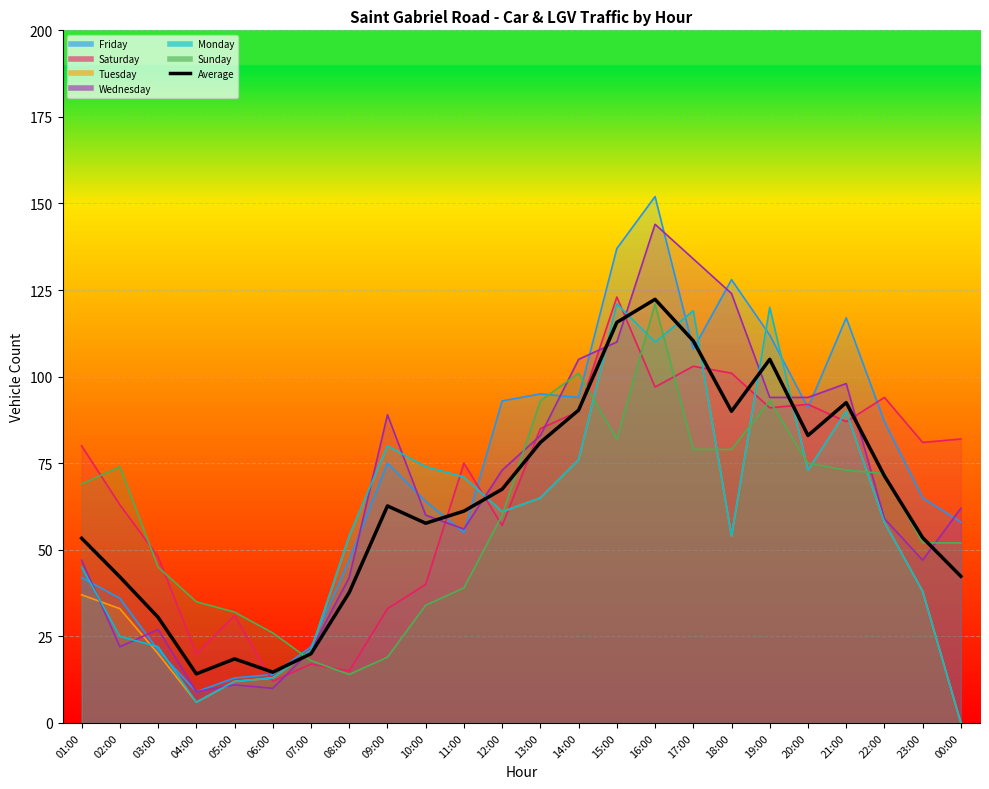

What position from the right is 11:00?

14